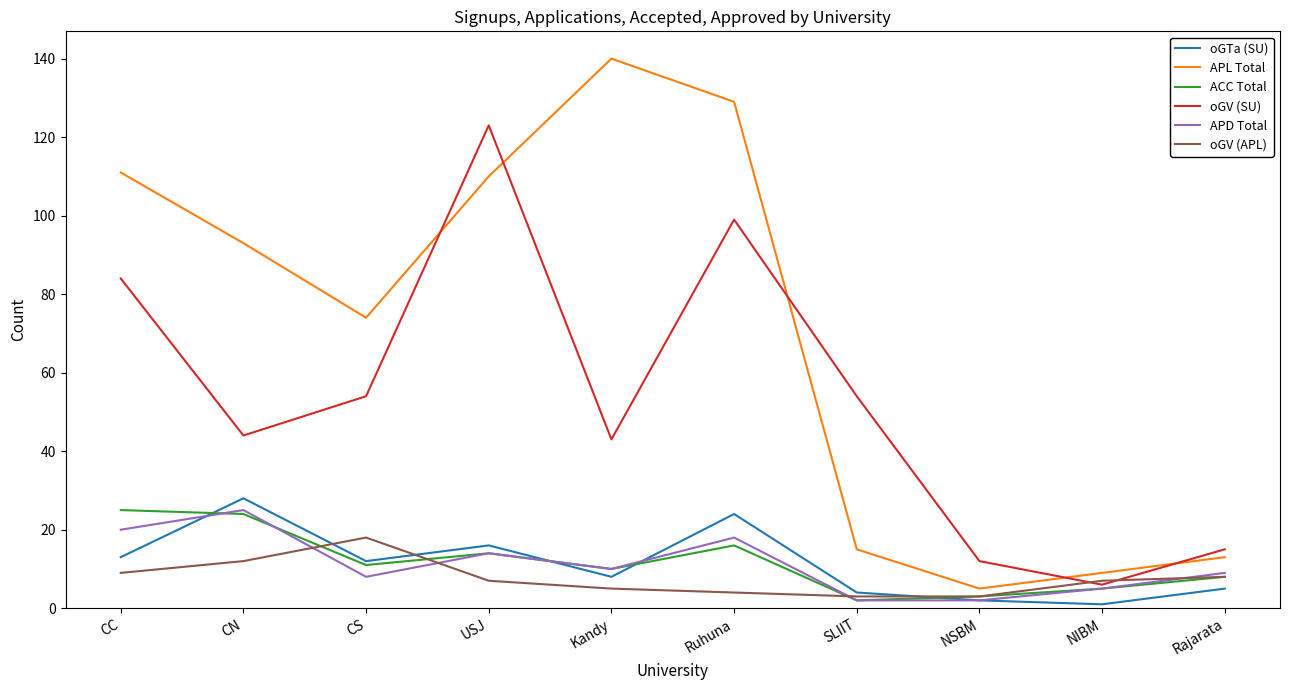

What is the highest value of the APD Total series?

25